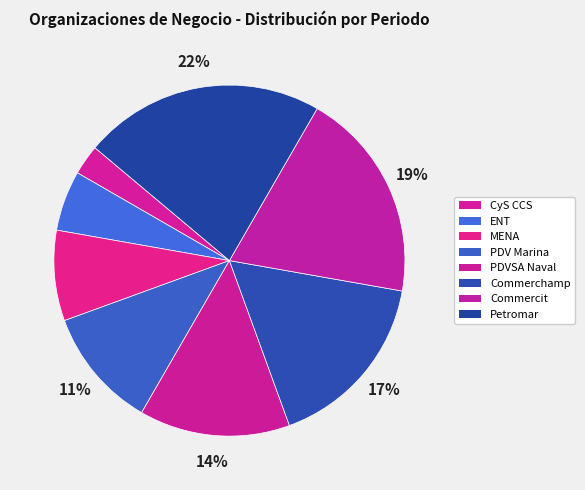

The PDV Marina slice represents 1% of the pie. True or false?

False